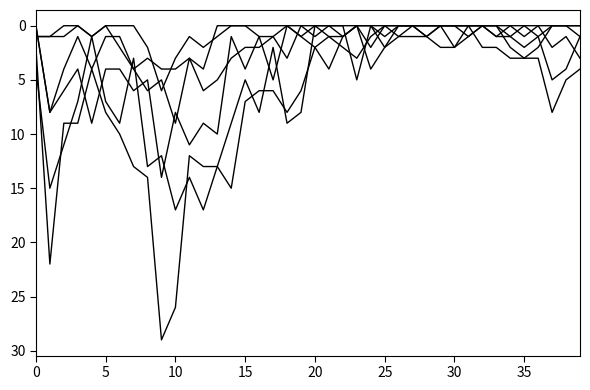

At which category is the sum across all series the highest?

10